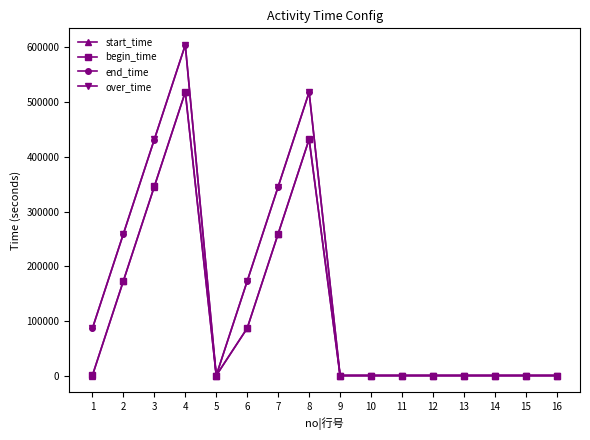

At which category is the sum across all series the highest?

4